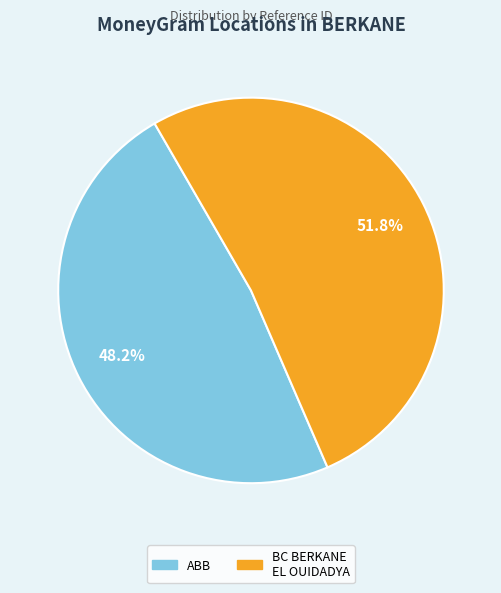

Is there a majority slice in this chart?

Yes